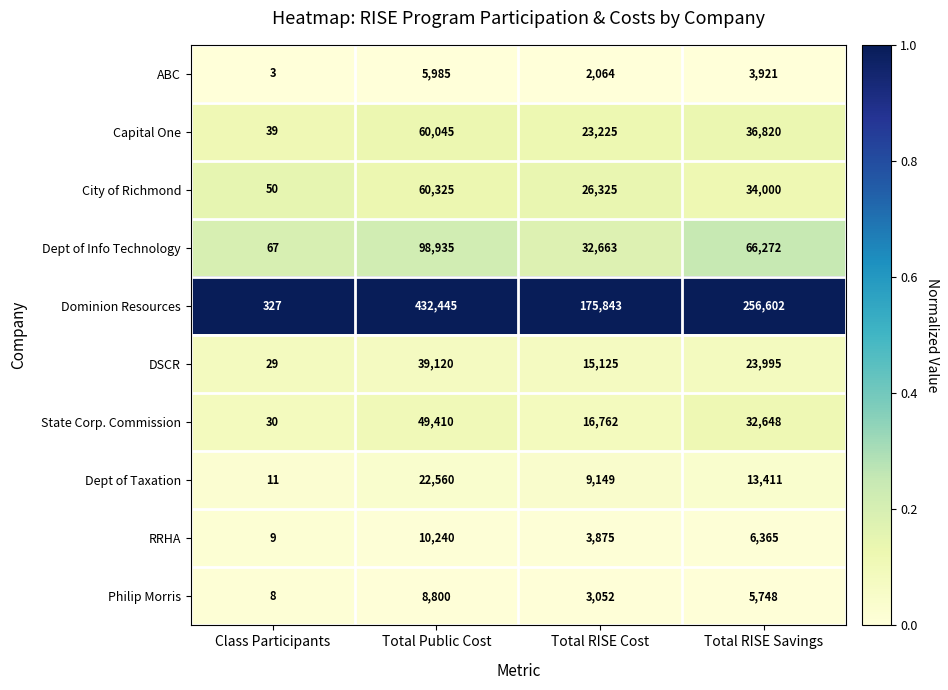

What is the greatest value displayed?

432445